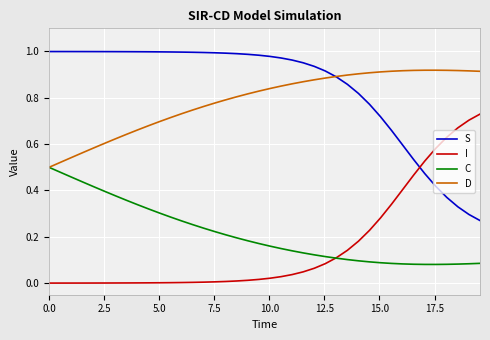

Does the chart display data point markers on the line(s)?

No